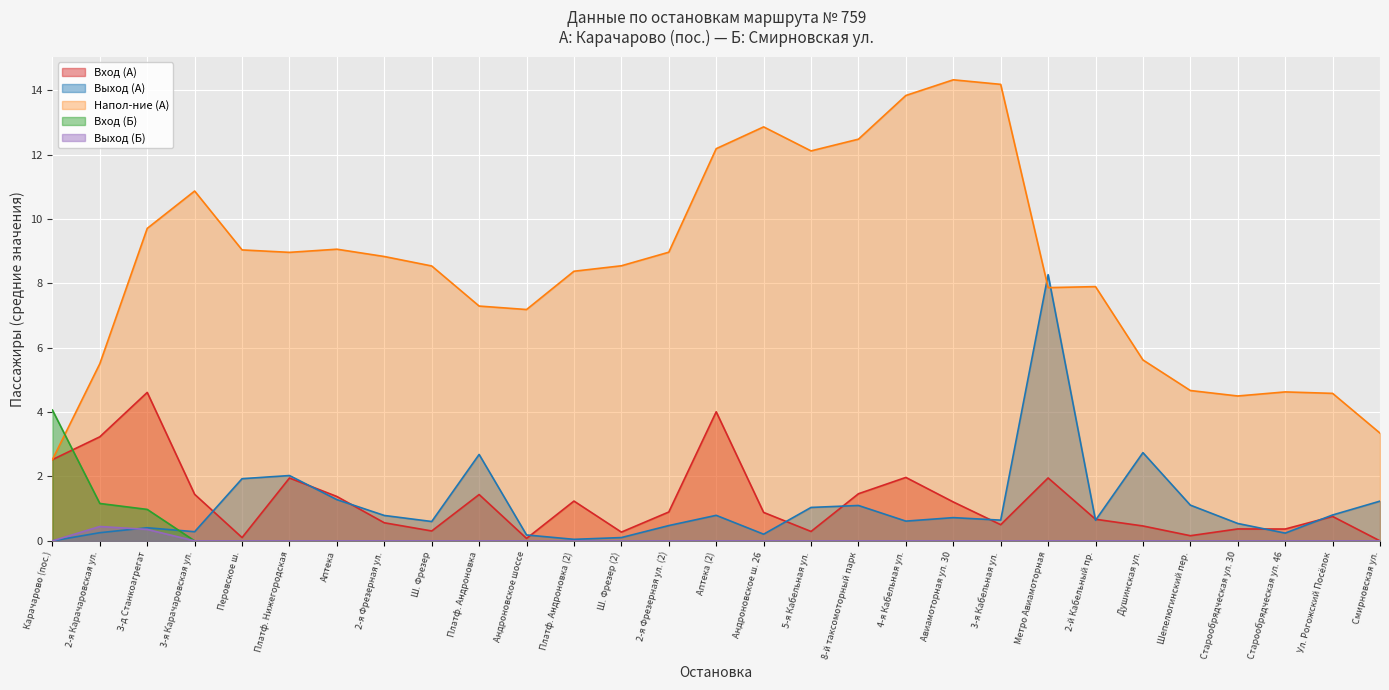

How many lines are shown in the chart?

5